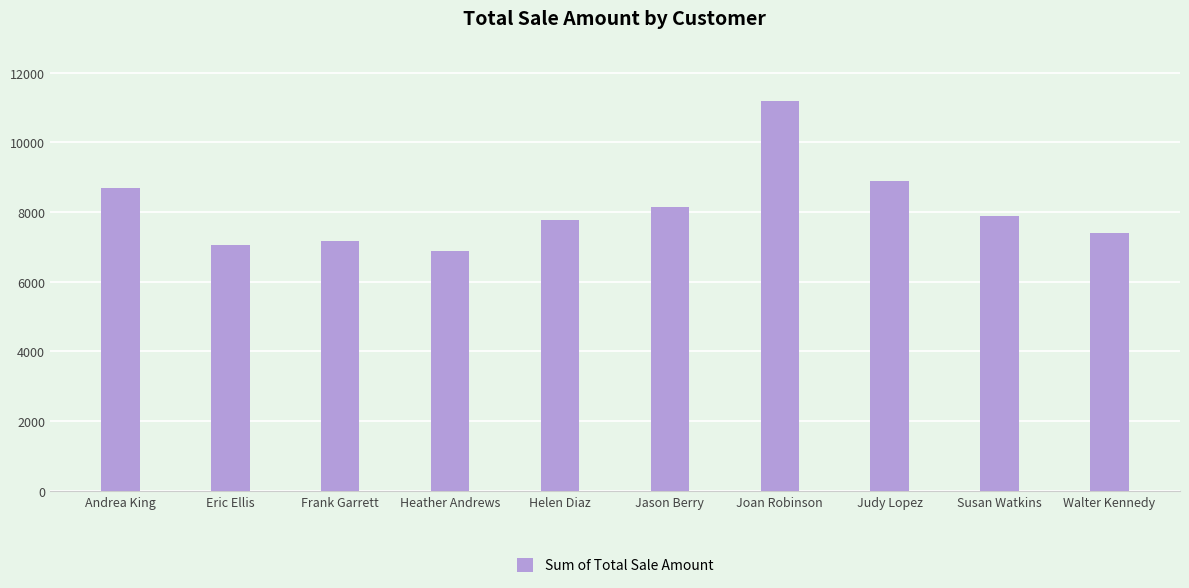

Read the value at Judy Lopez.

8883.3